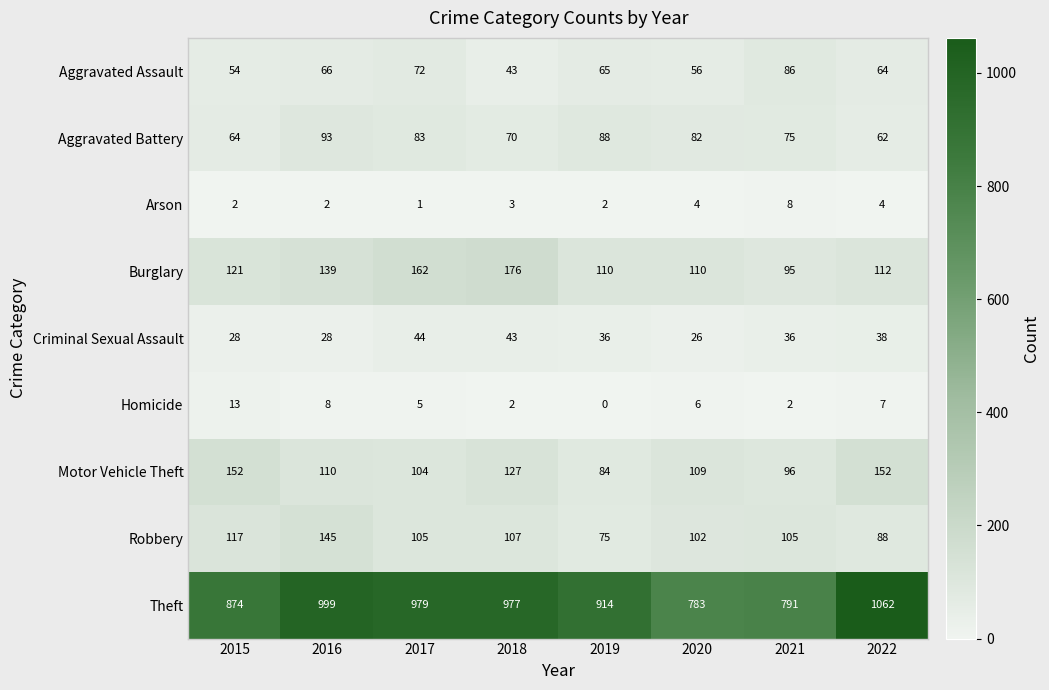

Rank the series at 2016 from lowest to highest value.

Arson, Homicide, Criminal Sexual Assault, Aggravated Assault, Aggravated Battery, Motor Vehicle Theft, Burglary, Robbery, Theft